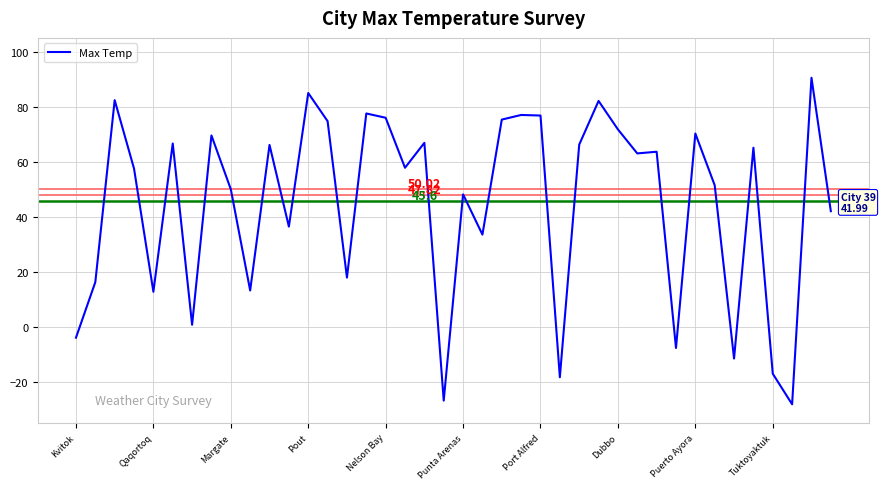

What is the maximum value shown in the chart?

90.5